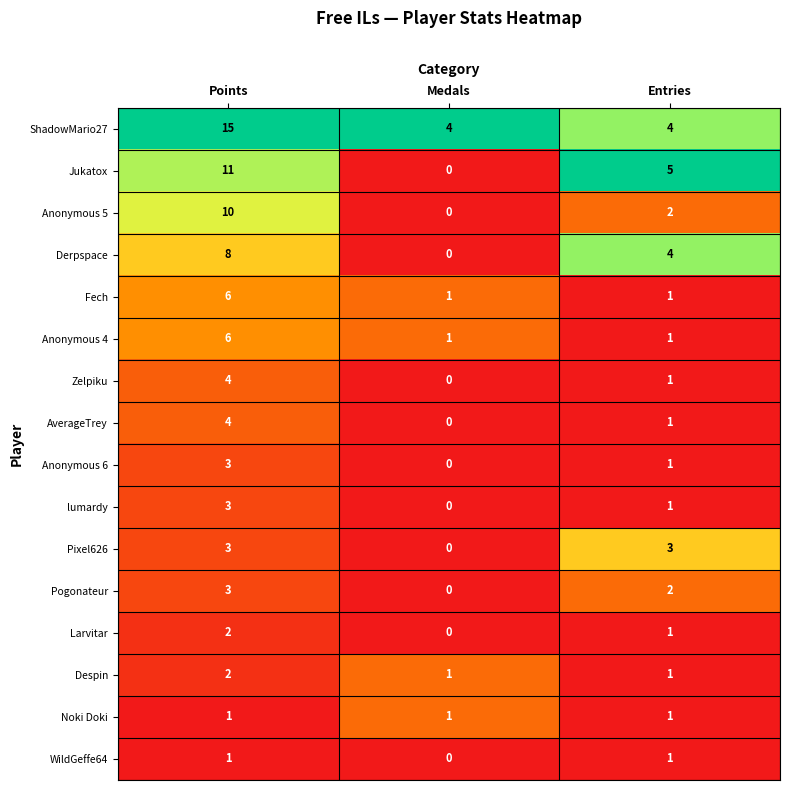

Which series has the largest total across all categories?

ShadowMario27